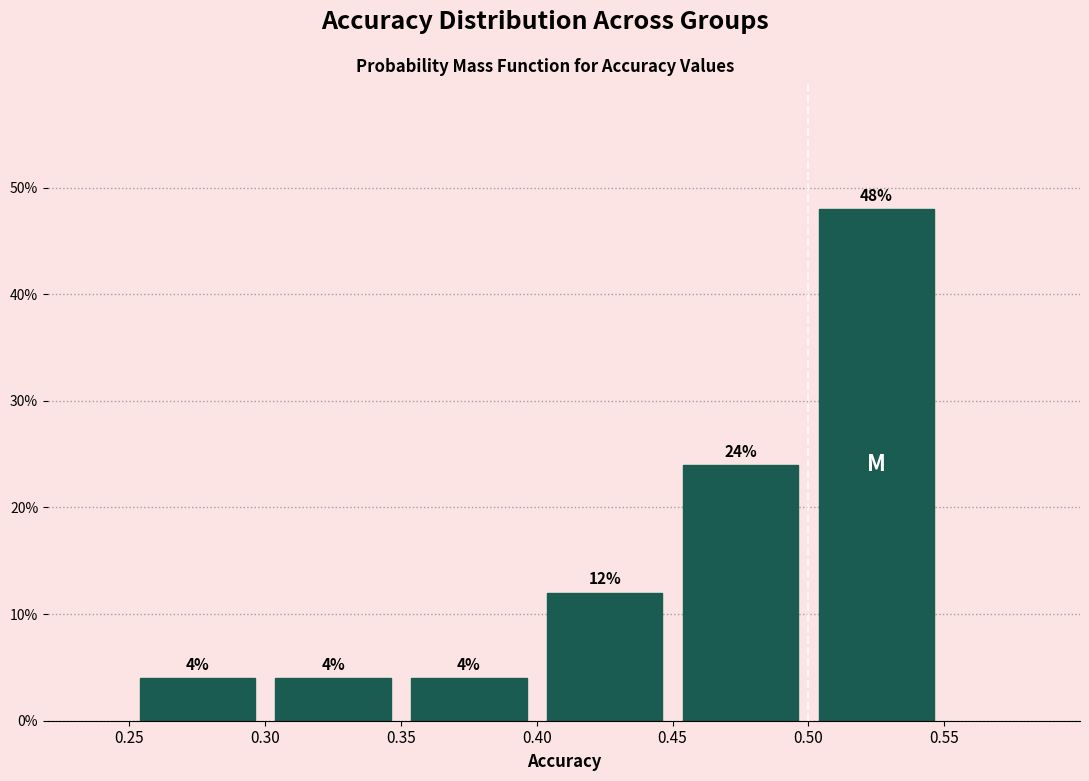

Reading left to right, transcribe this chart: for each bar, give the range it covers on the x-axis and its height.

0.25 to 0.30: 4
0.30 to 0.35: 4
0.35 to 0.40: 4
0.40 to 0.45: 12
0.45 to 0.50: 24
0.50 to 0.55: 48